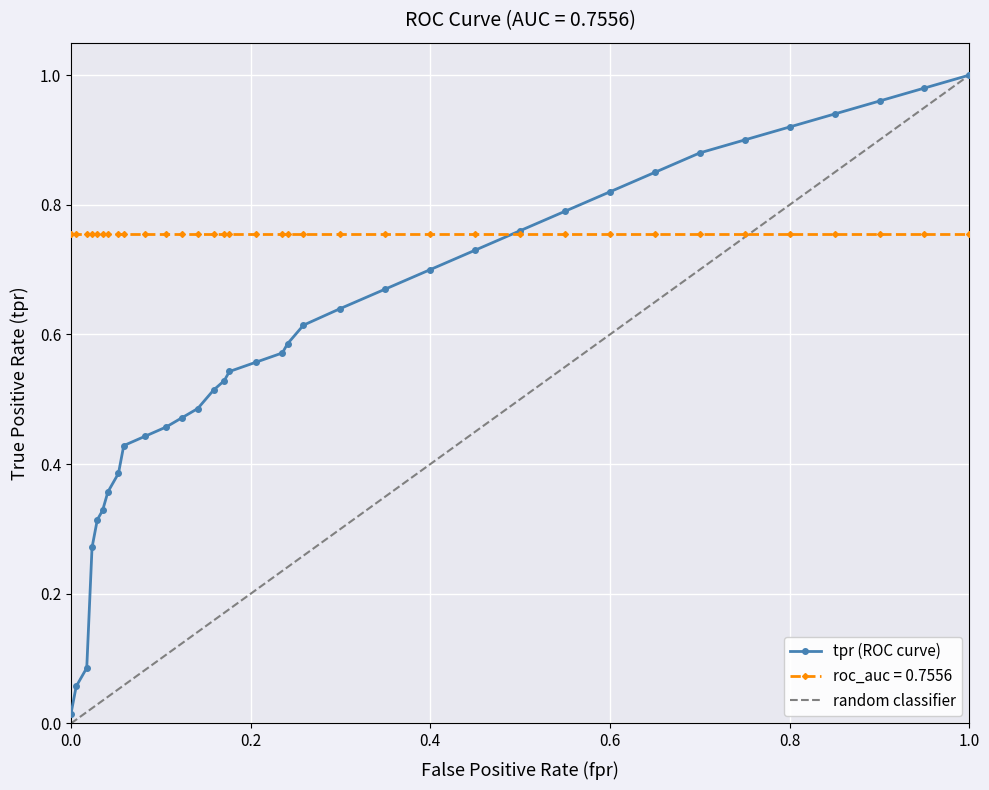

What is the average value of the tpr series?

0.6